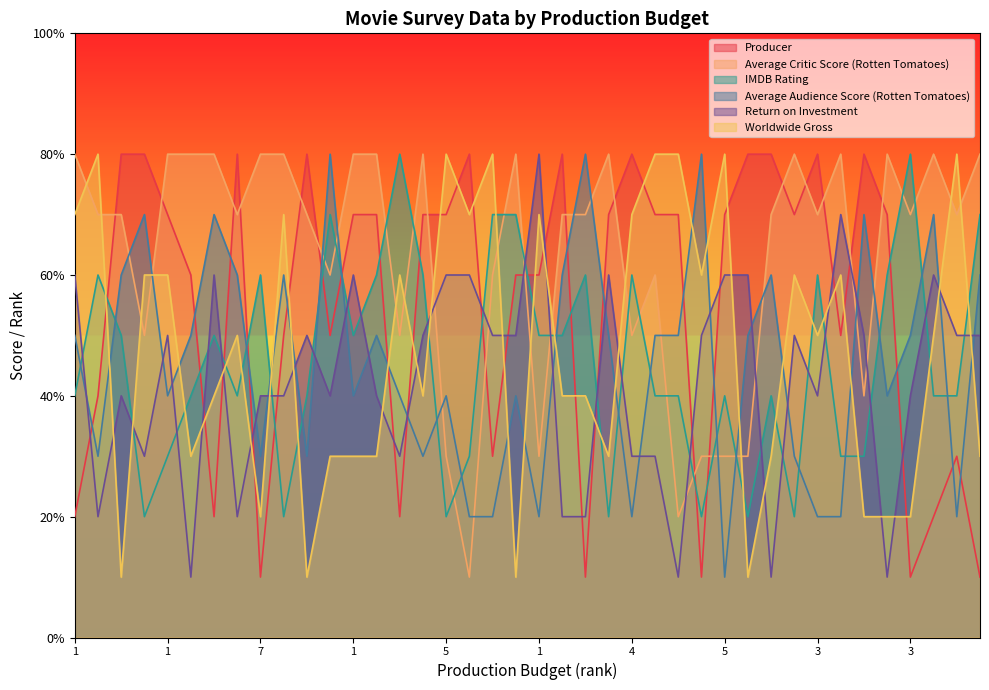

True or false: Average Audience Score (Rotten Tomatoes) has a value of 1 at 1.

False